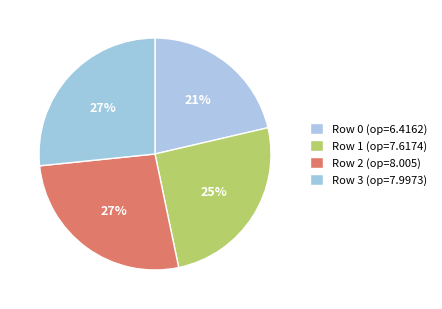

How much of the chart is everything except Row 2?

73.3%